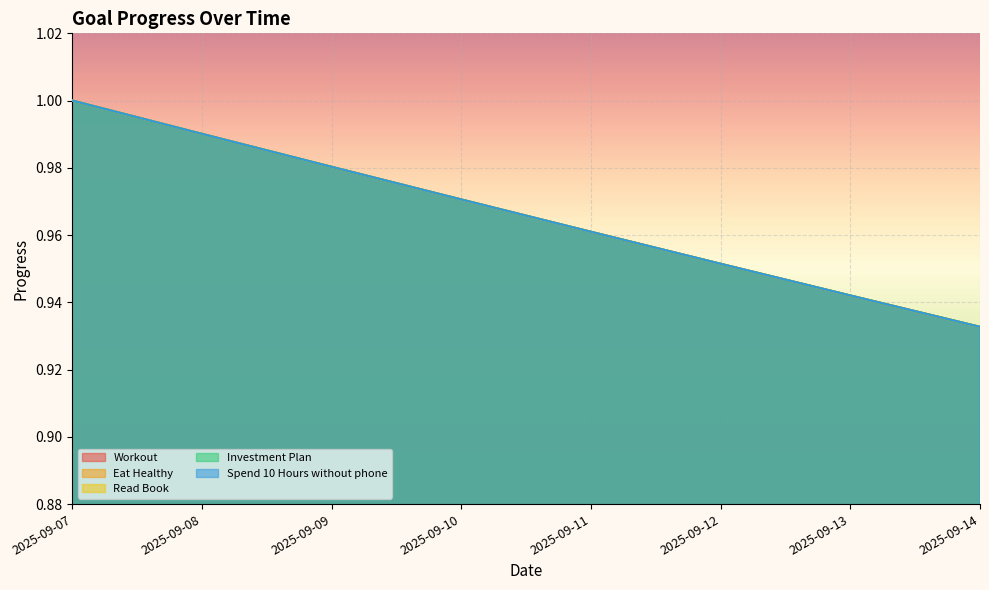

Where is Spend 10 Hours without phone nearest to the value 0?

2025-09-14